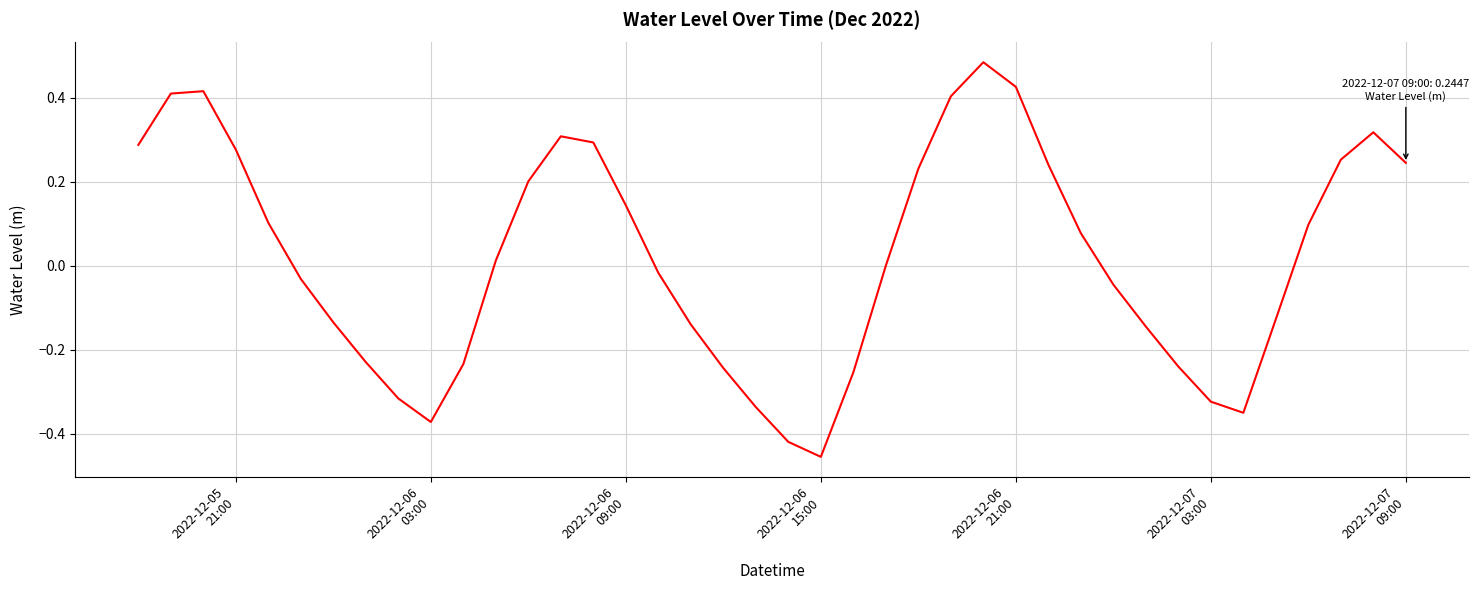

Is this an area chart (filled region under the line)?

No